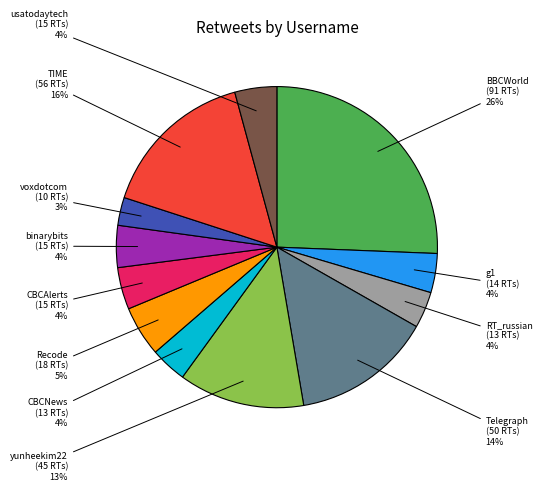

How many slices are in this pie chart?

12